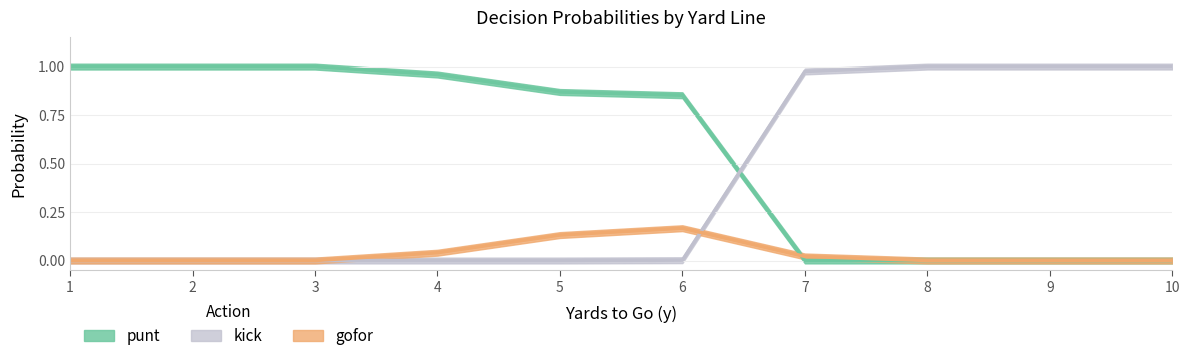

At which label is kick closest to 0?

1